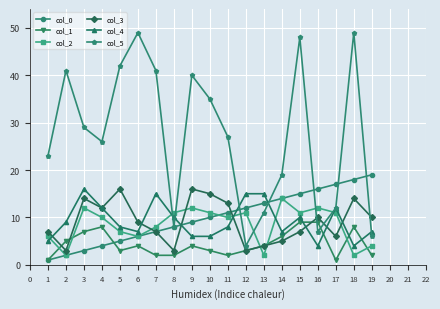

True or false: col_2 has a value of 9 at 13.

False